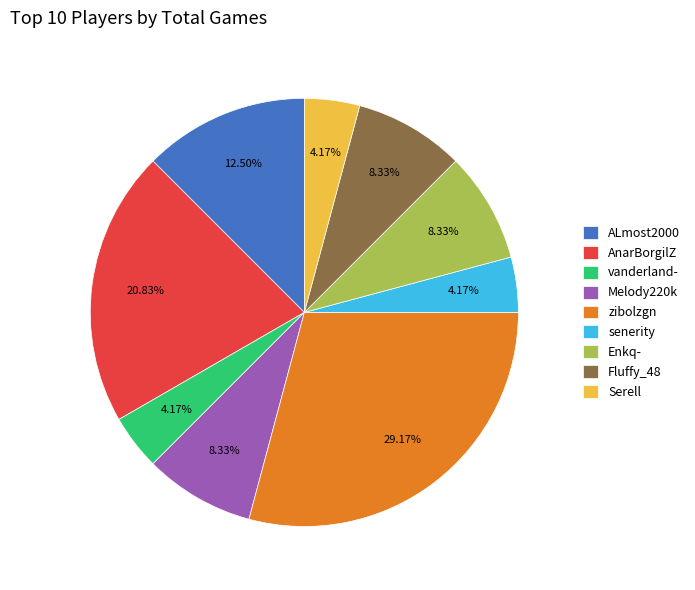

True or false: zibolzgn accounts for 22% of the total.

False